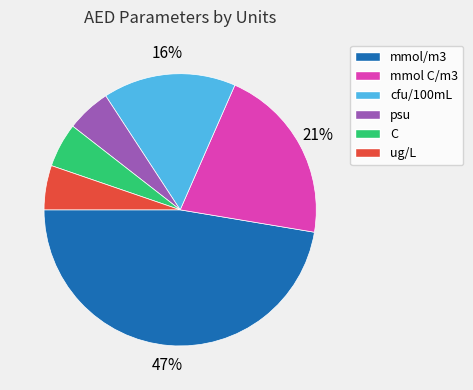

To the nearest percent, what portion does mmol C/m3 represent?

21%